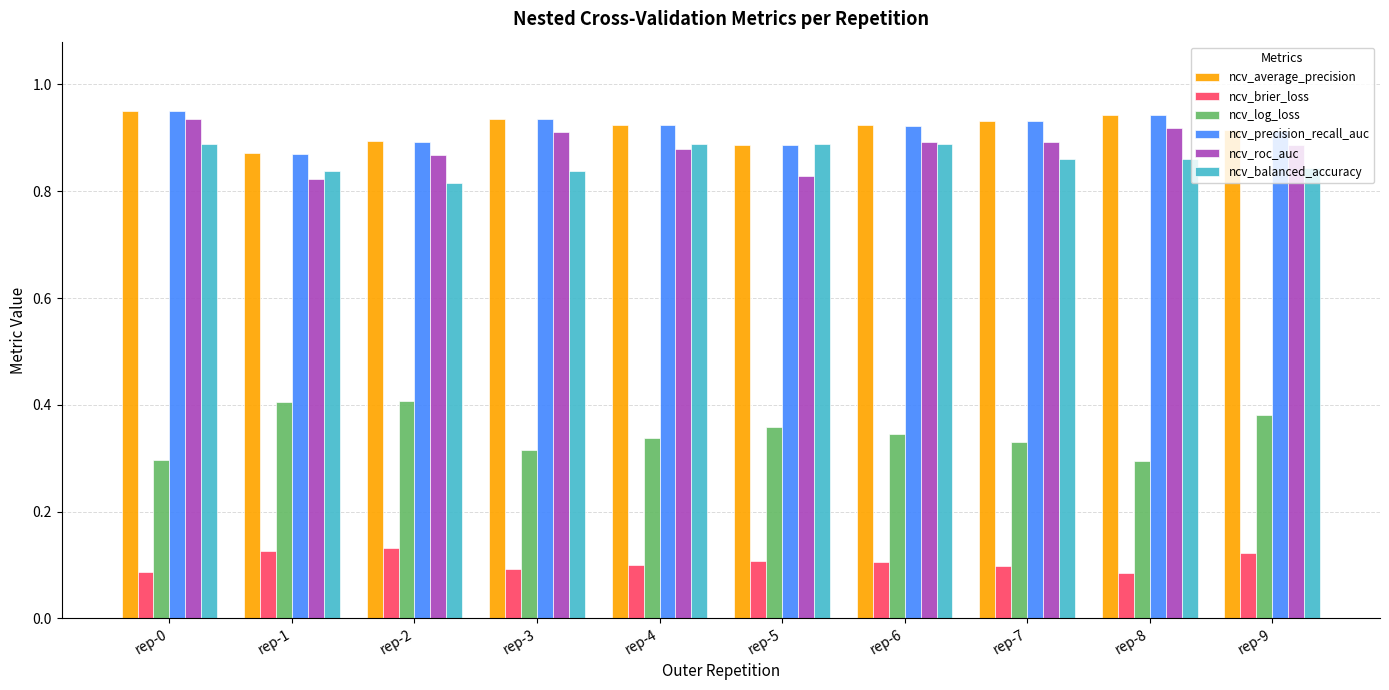

What is the sum of the ncv_precision_recall_auc values at rep-0 and rep-9?

1.9